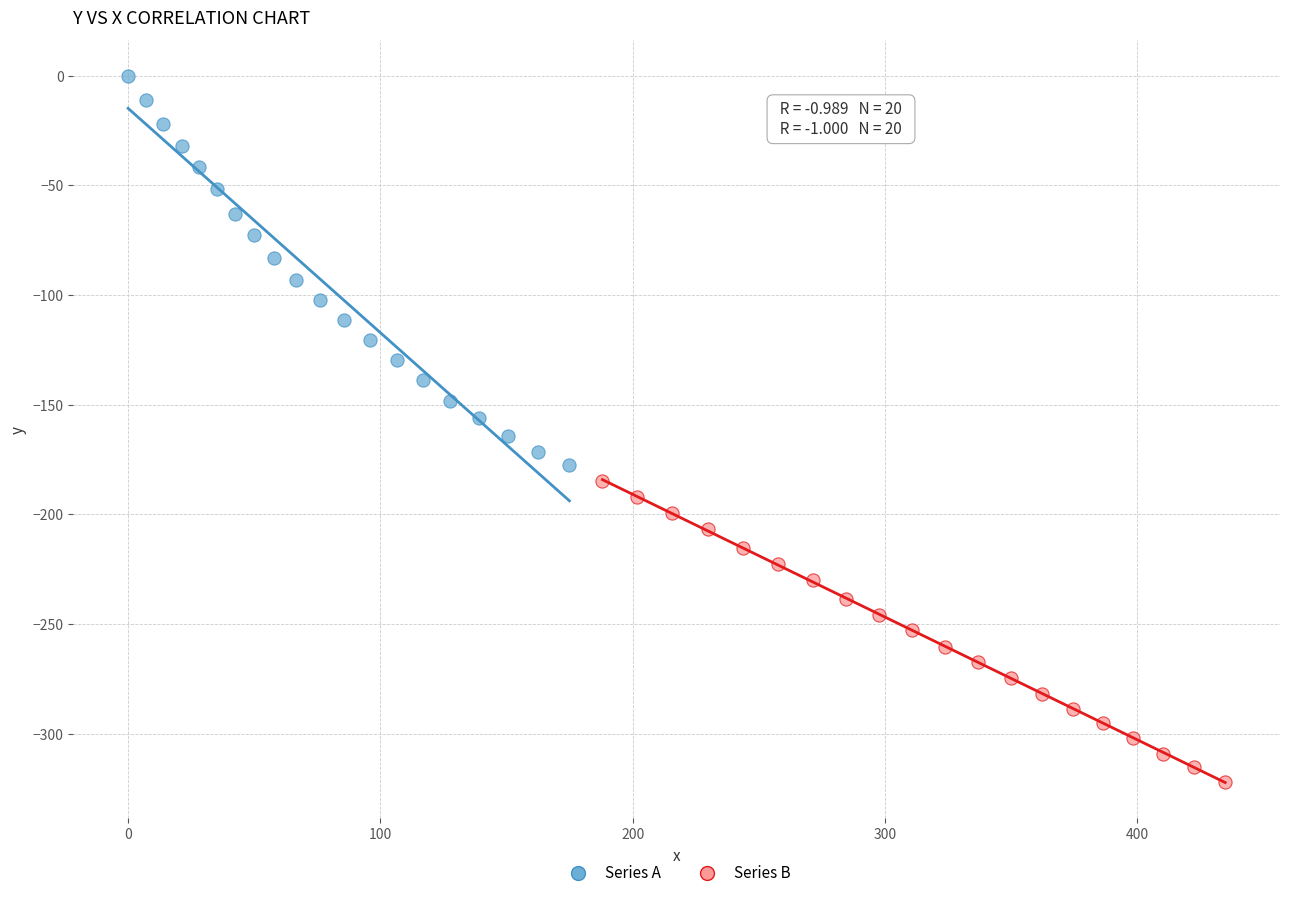

What are all the series names shown in the legend?

Series A, Series B